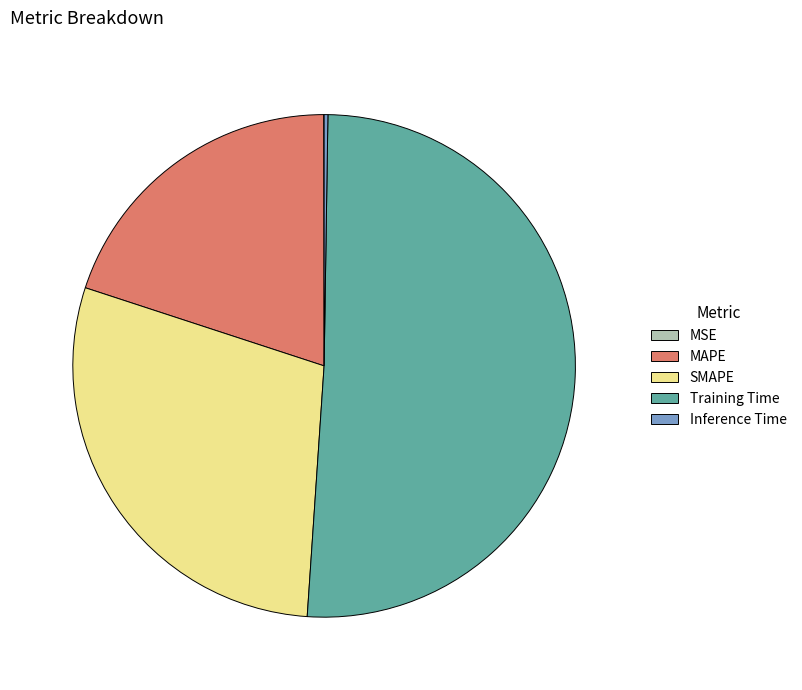

Combined, do MAPE and Training Time account for over 50%?

Yes